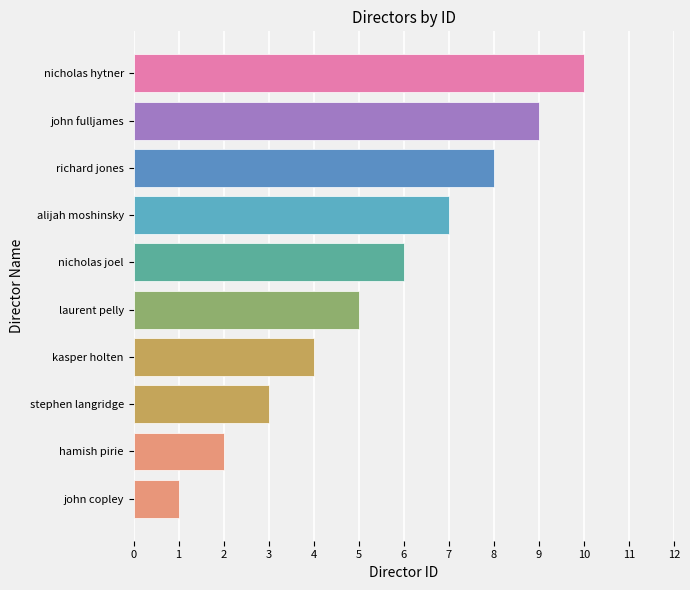

List the labels in order of value, smallest first.

john copley, hamish pirie, stephen langridge, kasper holten, laurent pelly, nicholas joel, alijah moshinsky, richard jones, john fulljames, nicholas hytner